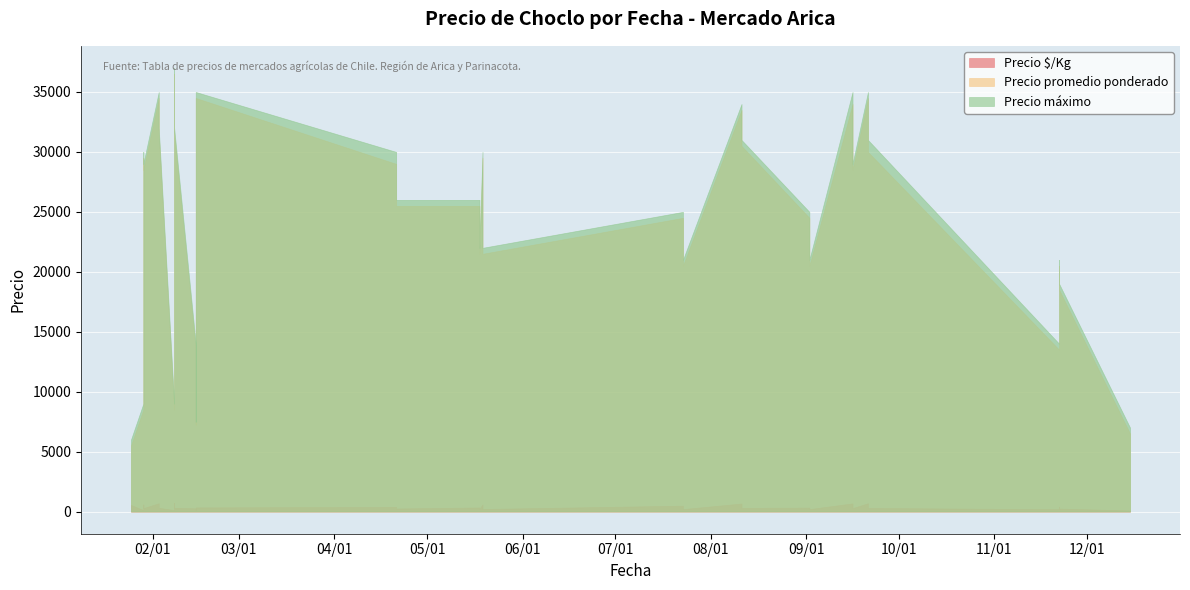

What is the value of the Precio promedio ponderado point at the 18th from the left?

29000